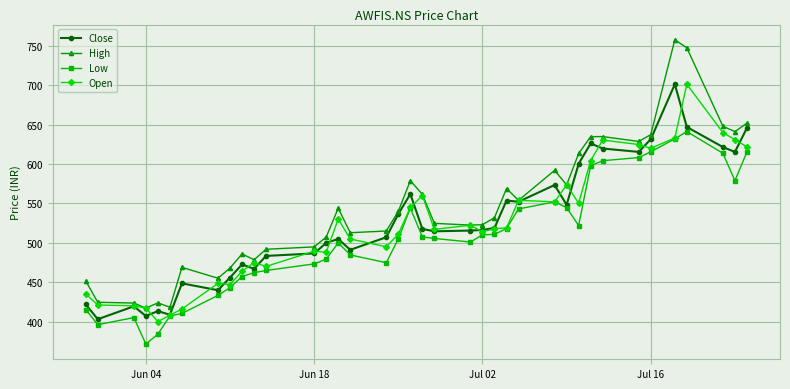

What is the difference between the second highest and second lowest values in the Open series?

232.0